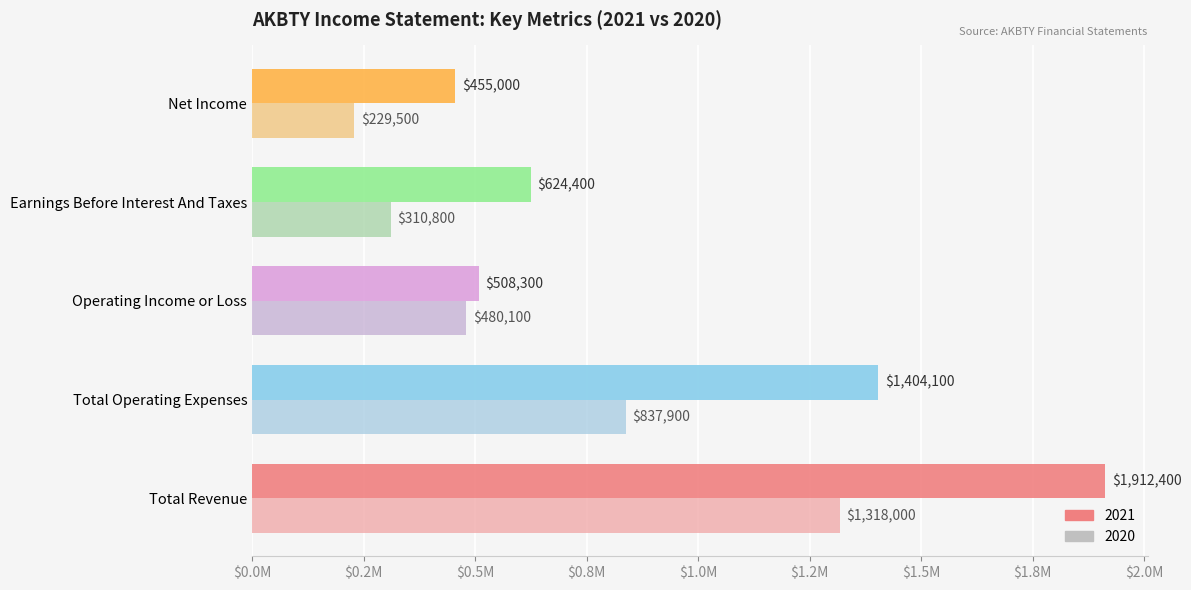

What is the sum of all 2021 values?

4904200